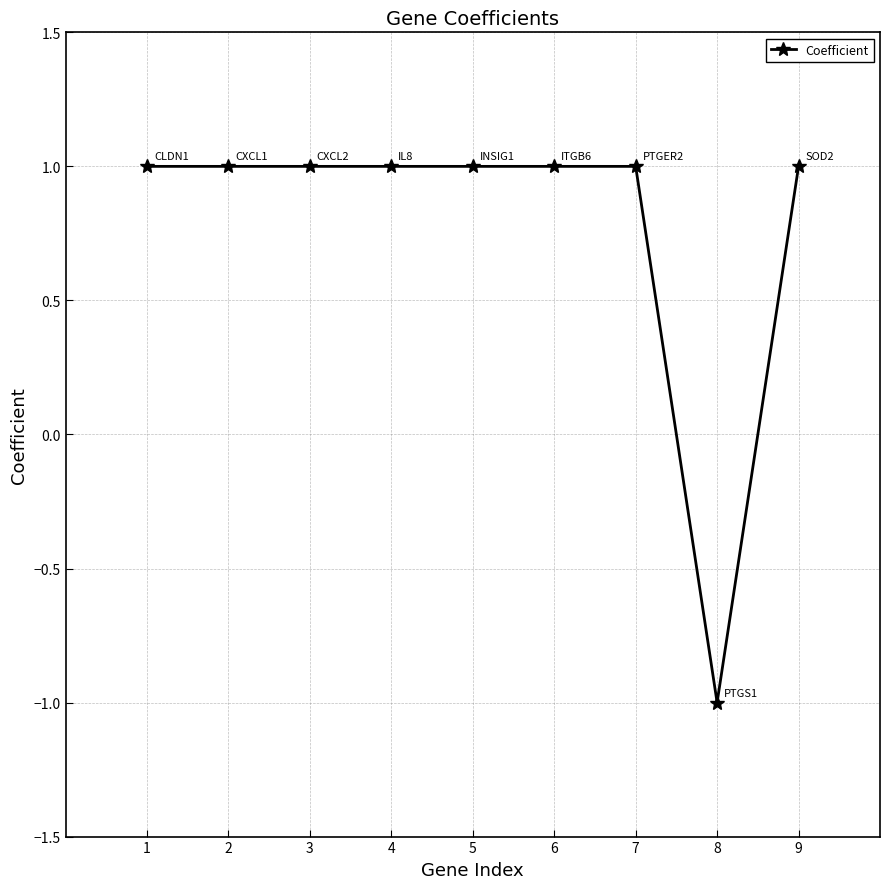

How many lines are shown in the chart?

1